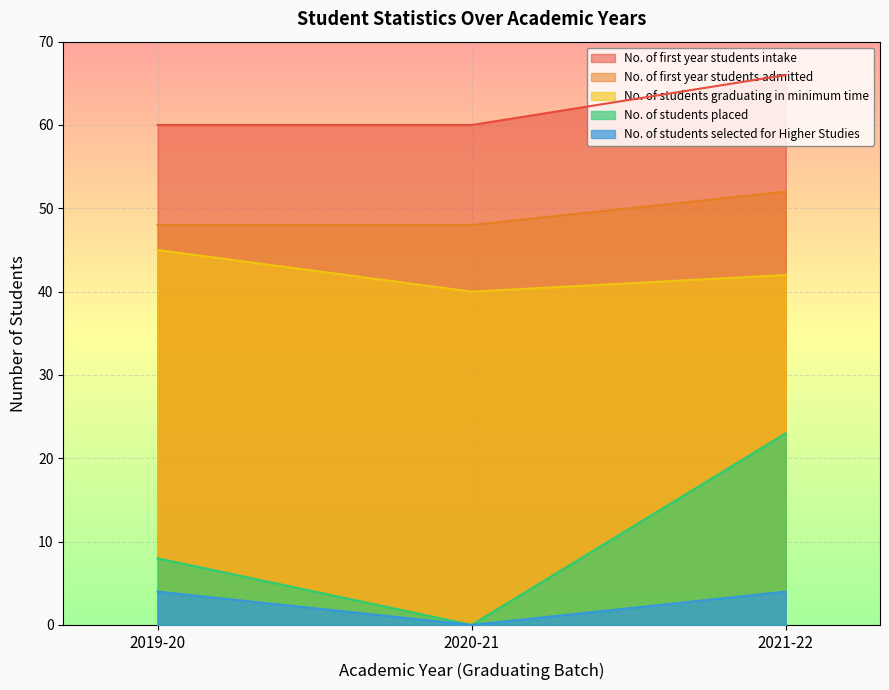

Reading left to right, extract all data points from this chart.

No. of first year students intake: 60	60	66
No. of first year students admitted: 48	48	52
No. of students graduating in minimum time: 45	40	42
No. of students placed: 8	0	23
No. of students selected for Higher Studies: 4	0	4